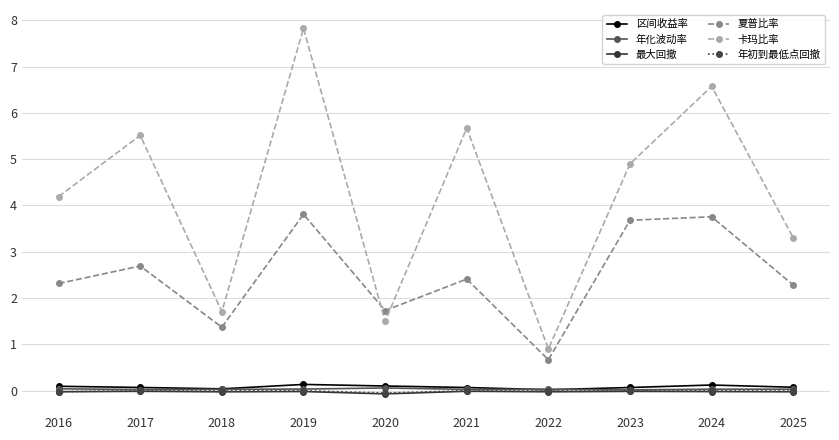

True or false: 卡玛比率 has more than 0 points higher than both neighbors.

True